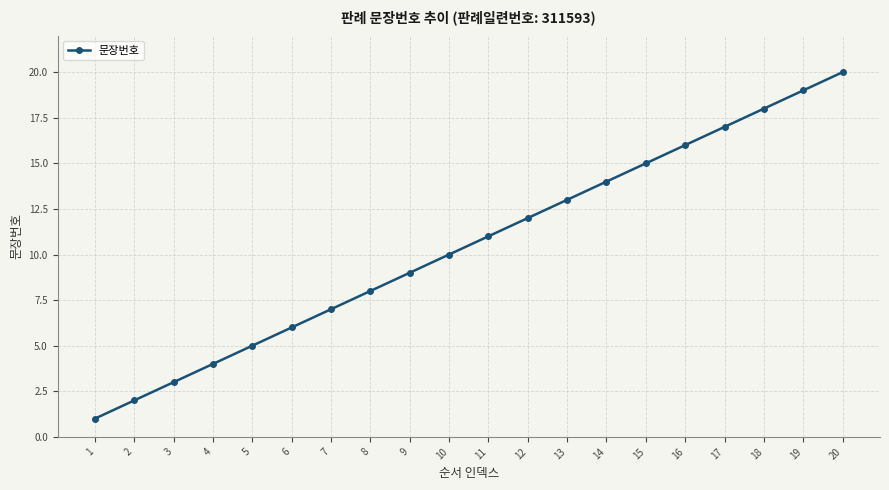

Where is the data nearest to the value 10?

10